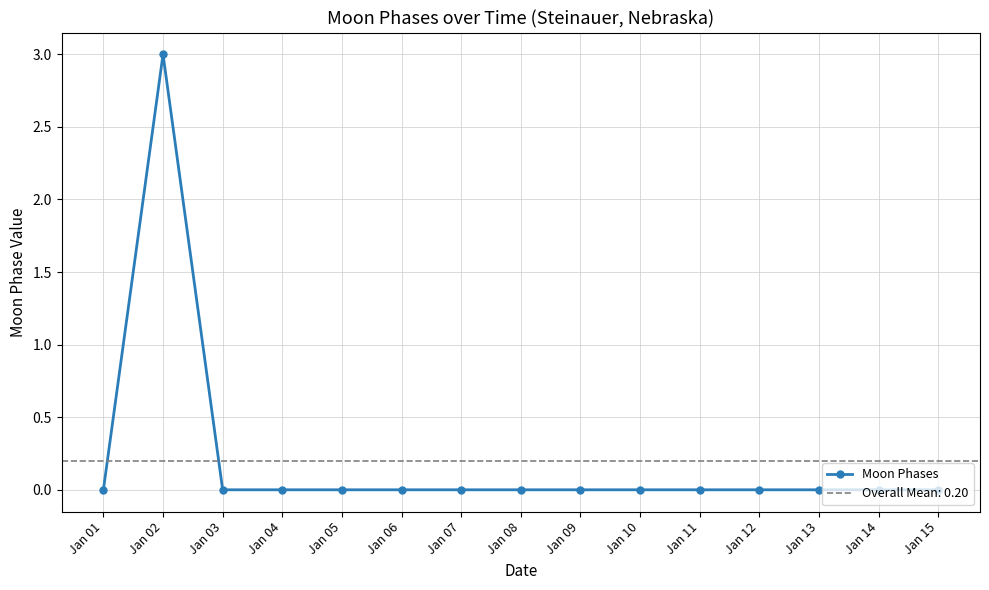

Where is the first local maximum?

Jan 02